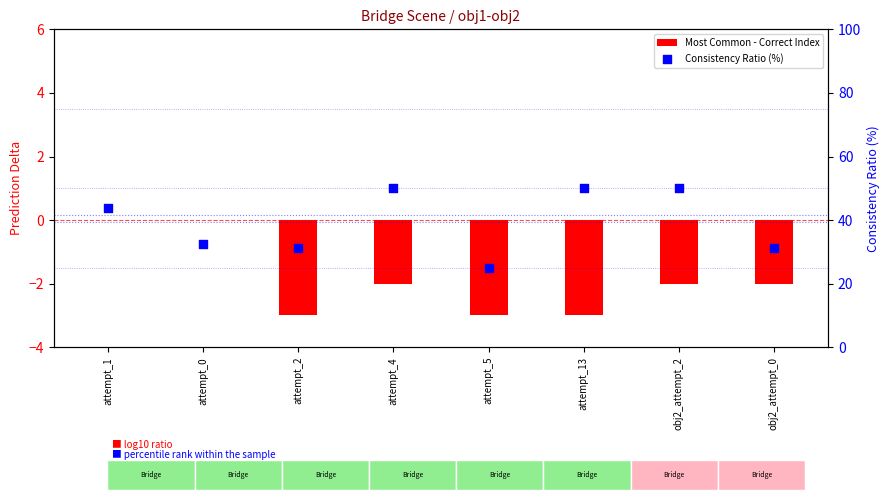

Is the value of Most Common - Correct Index at attempt_1 greater than the value of Consistency Ratio (%) at attempt_2?

No